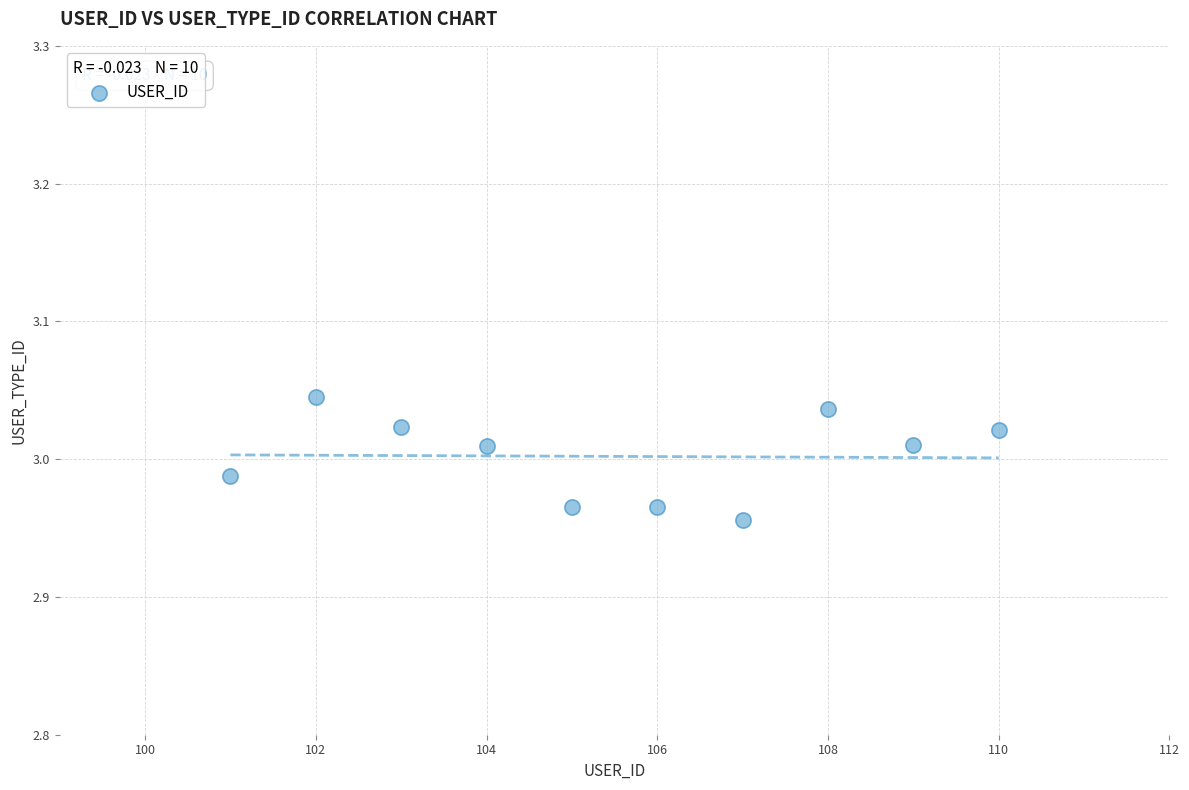

What is the range of X values (max minus min)?

9.0